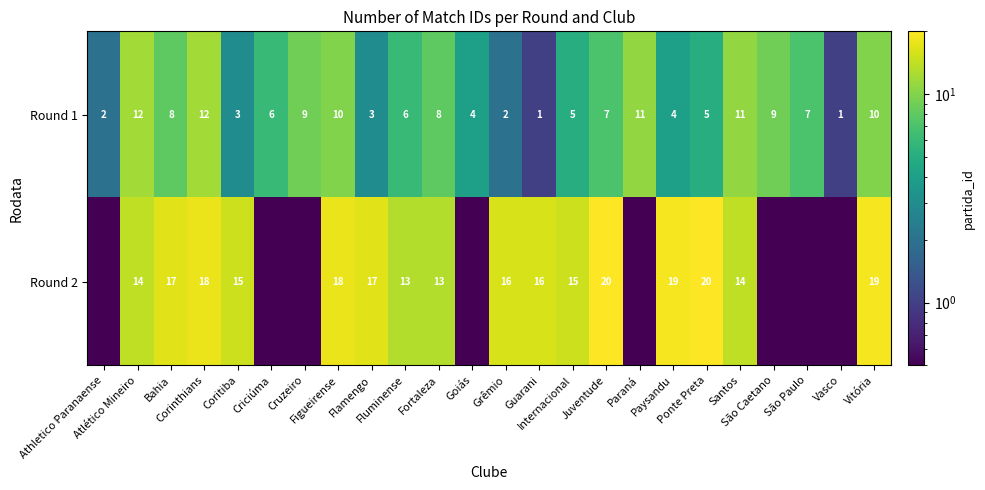

How many series are shown in this chart?

2